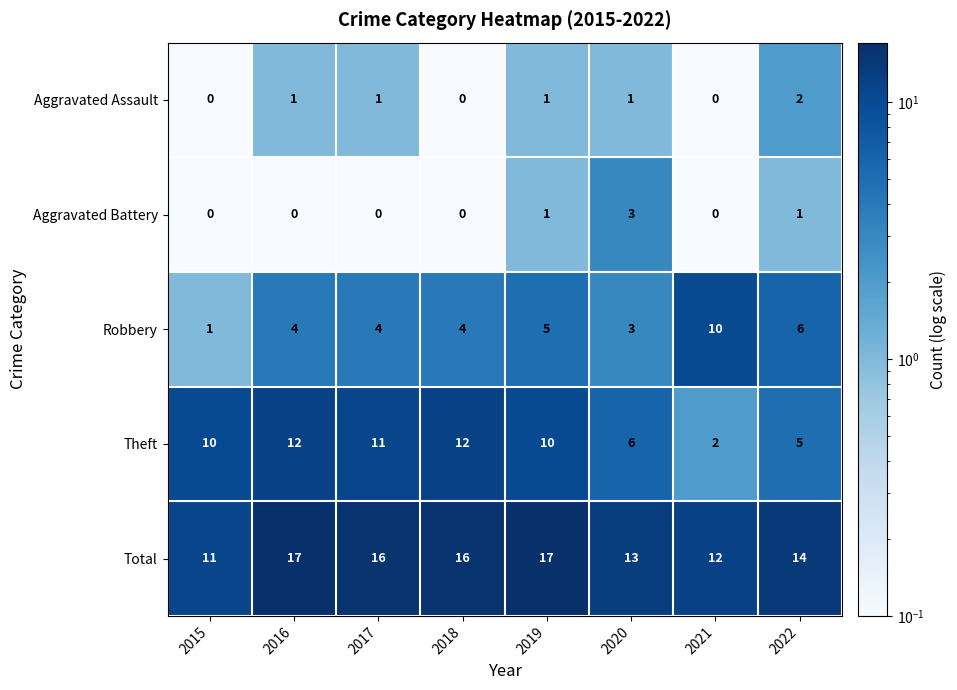

How many Aggravated Battery values are between 0 and 1?

7